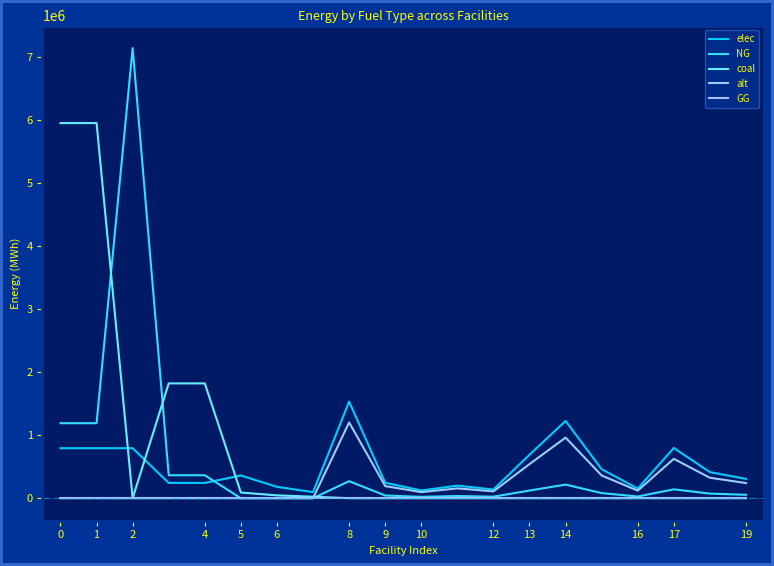

Does the chart have visible grid lines?

No